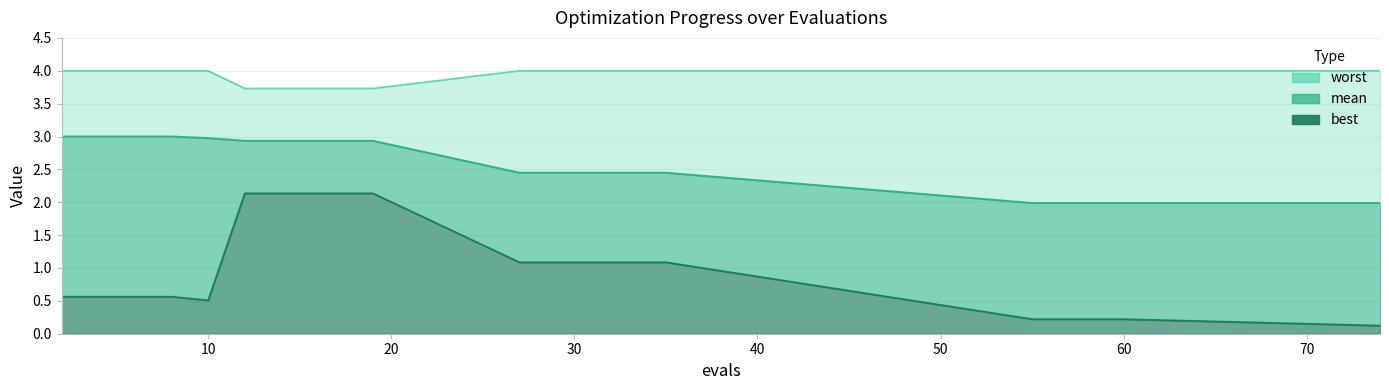

Which series has the largest range (max minus min)?

best